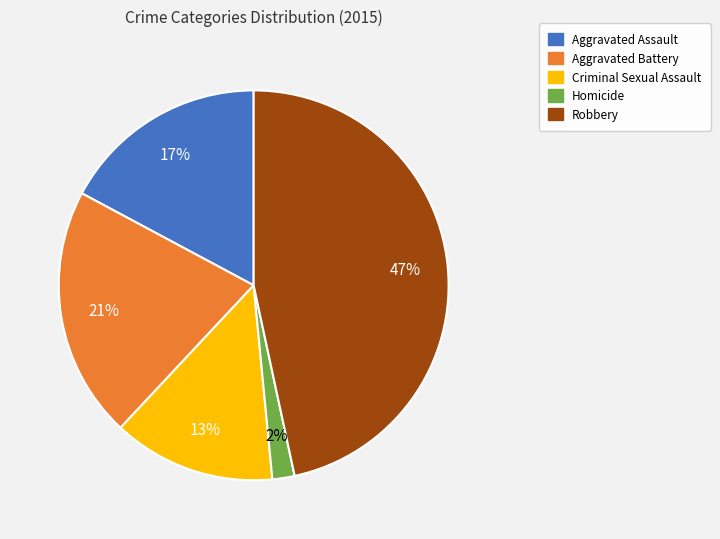

Which has a higher value, Criminal Sexual Assault or Homicide?

Criminal Sexual Assault